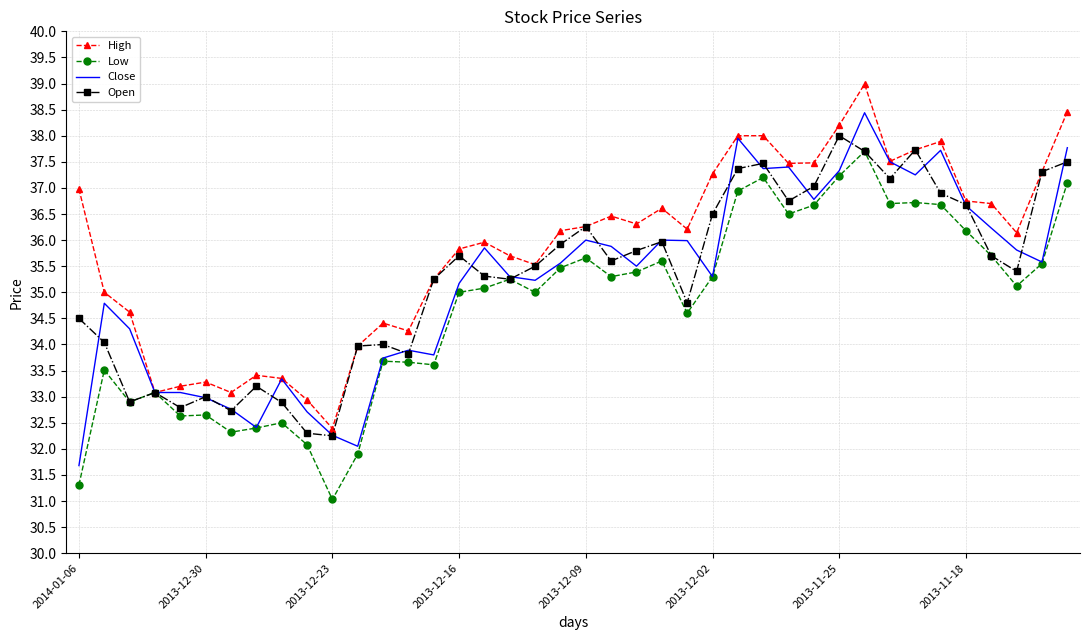

Which series has the largest total across all categories?

High